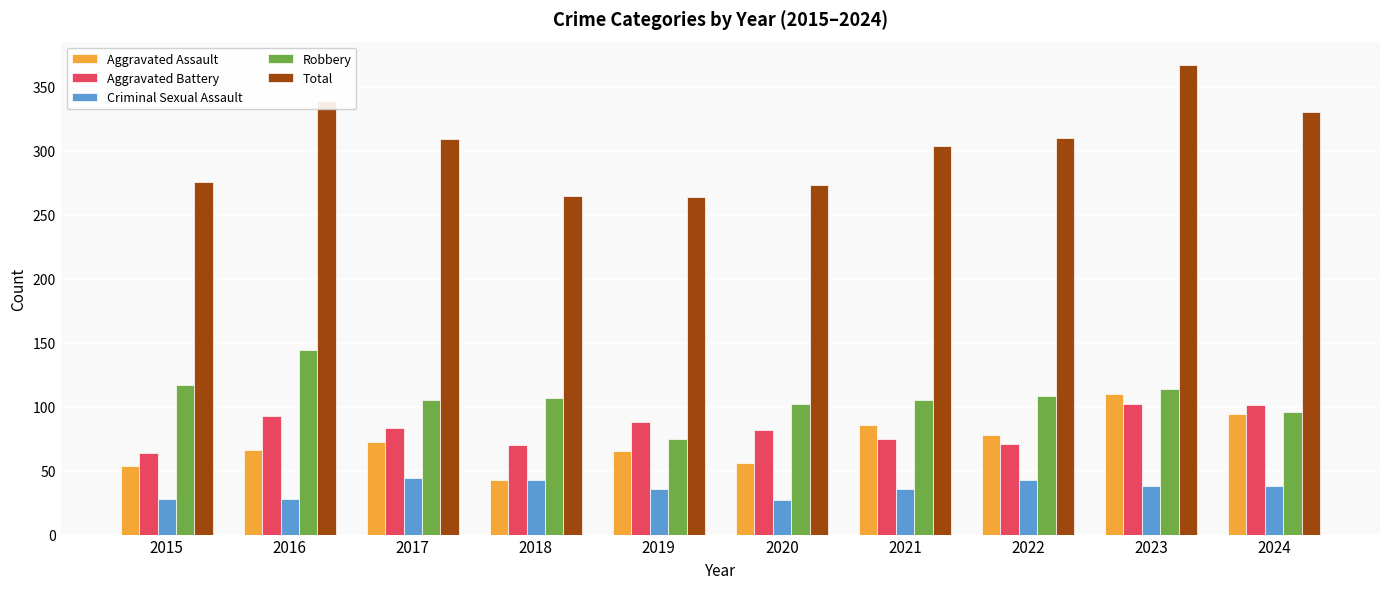

What is the difference between the highest and lowest values at 2020?

246